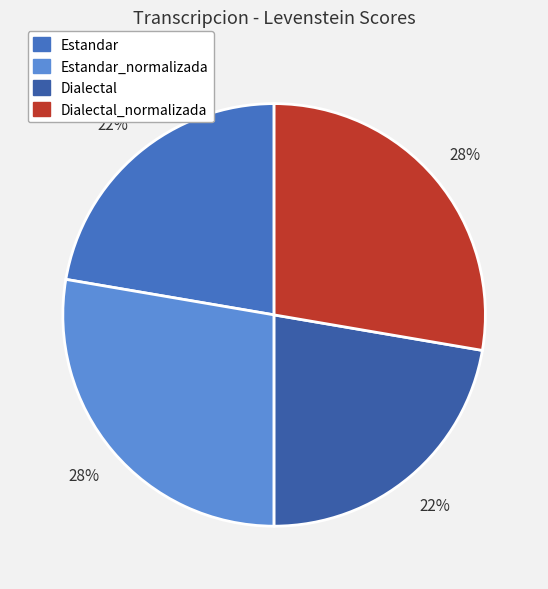

Which slice is the smallest?

Estandar